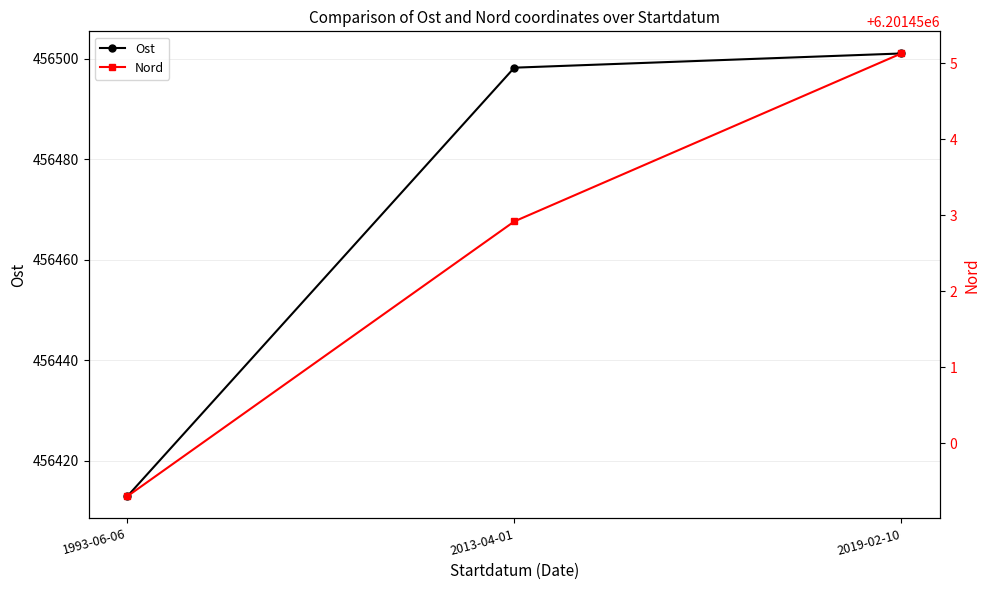

What is the greatest value displayed?

6201455.1